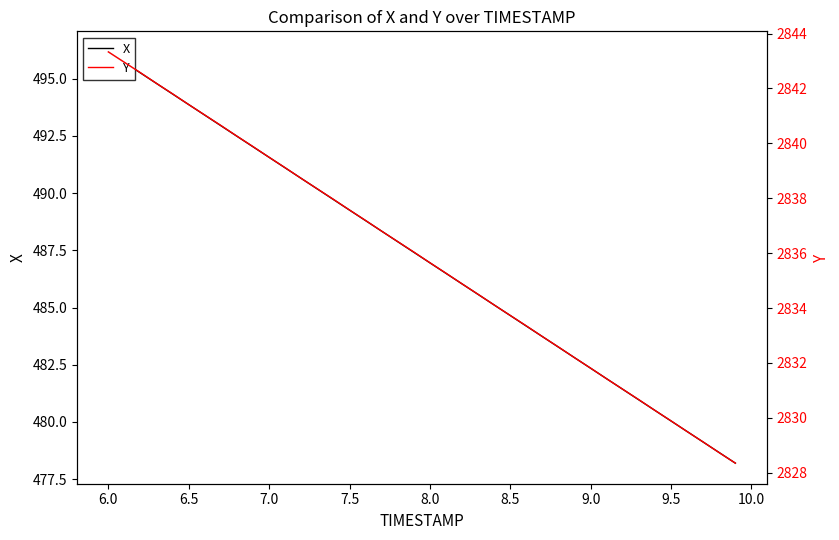

Which series has the widest spread of values?

X